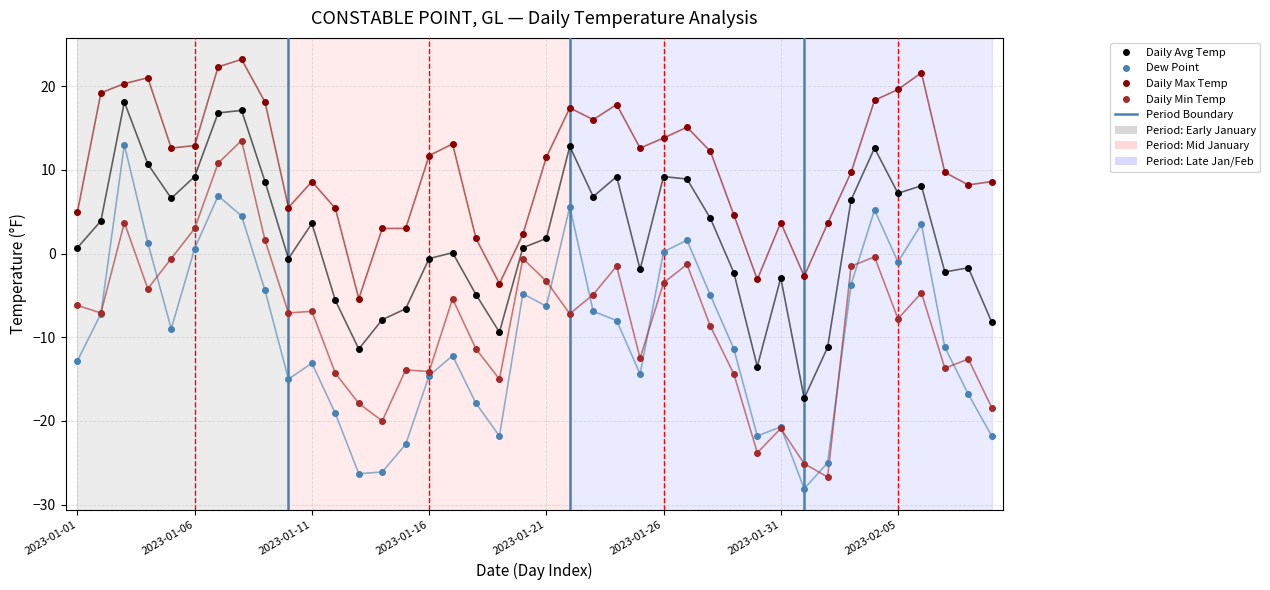

True or false: Dew Point and Daily Avg Temp cross at least once.

False